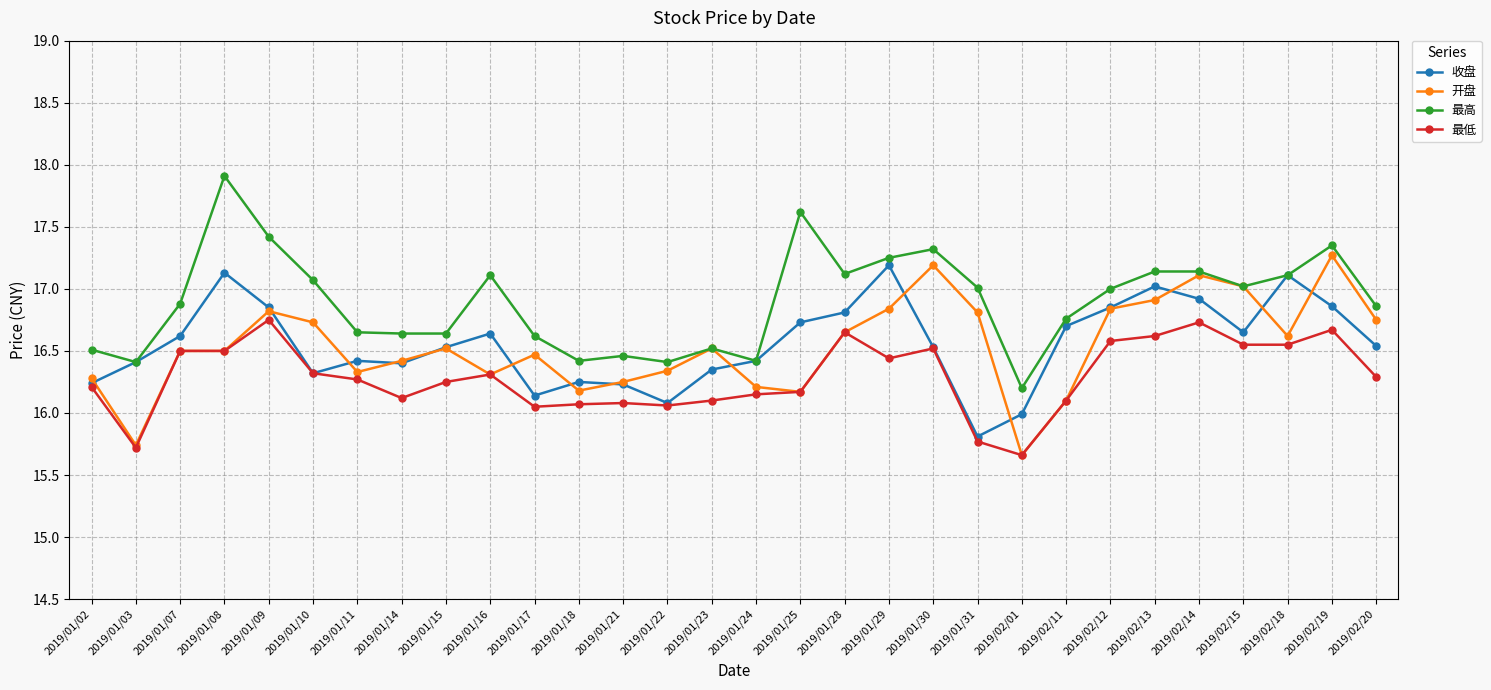

The value of 最低 at 2019/01/22 is 22.4. True or false?

False